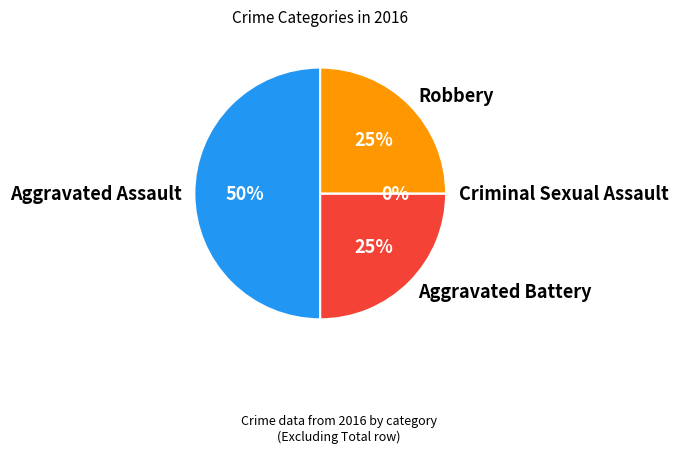

Is the sum of Aggravated Battery and Criminal Sexual Assault greater than half?

No